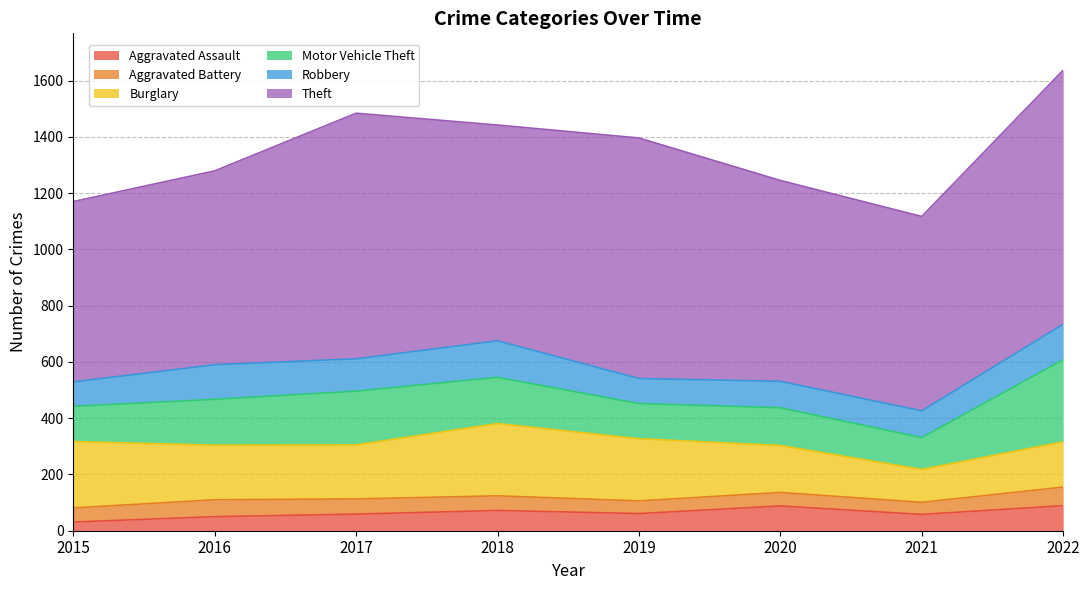

The Aggravated Battery series shows 48 at 2020. True or false?

True